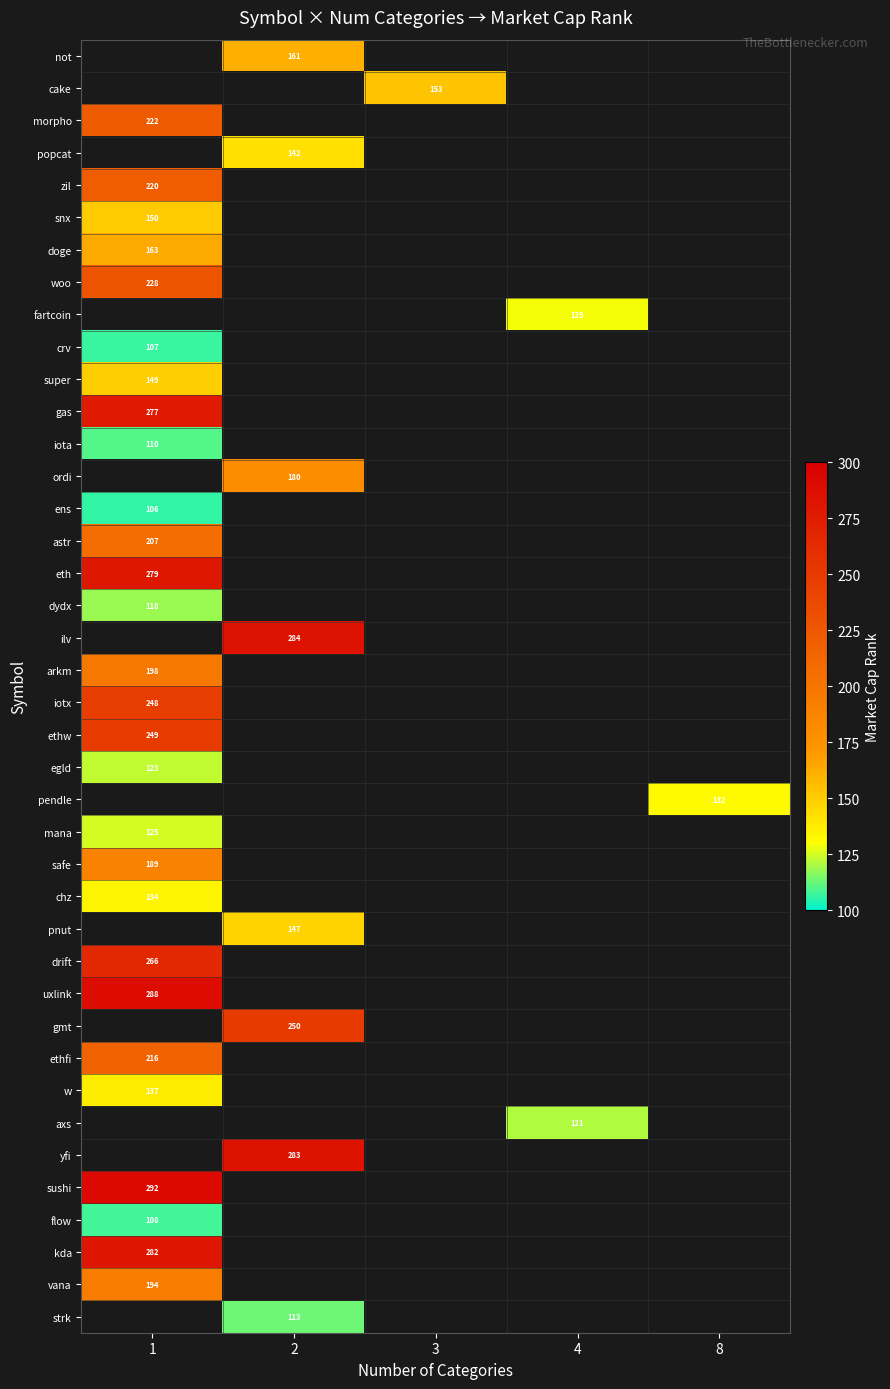

True or false: chz has a value of 134 at 1.

True